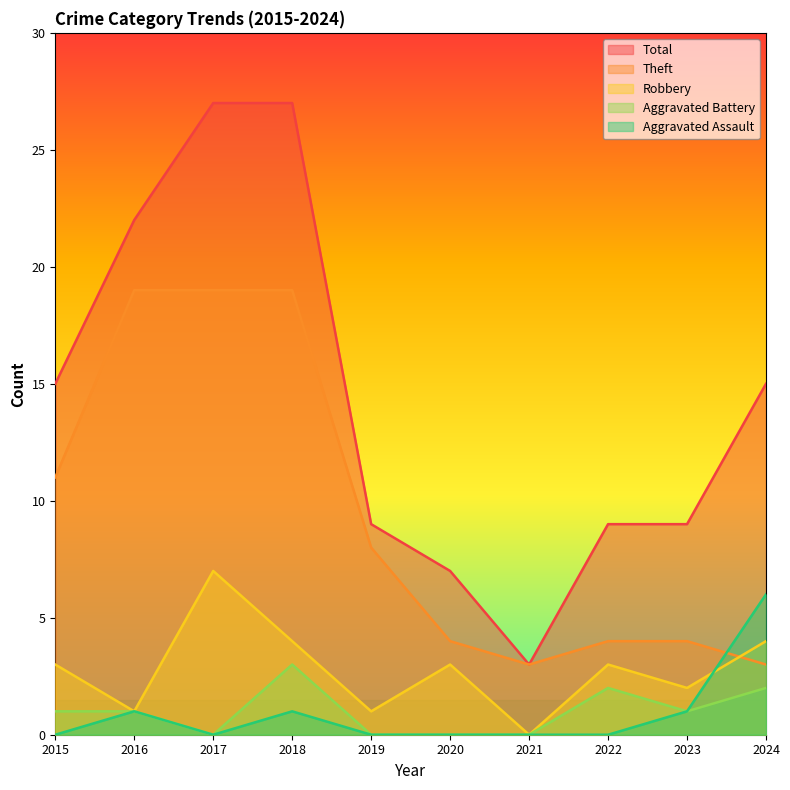

Where is Aggravated Assault nearest to the value 3?

2016